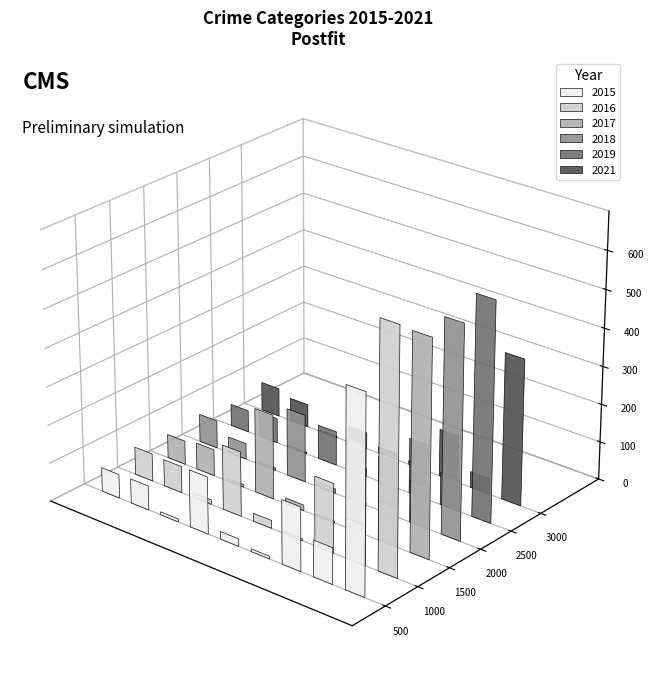

How many values in the 2017 series exceed 70?

4